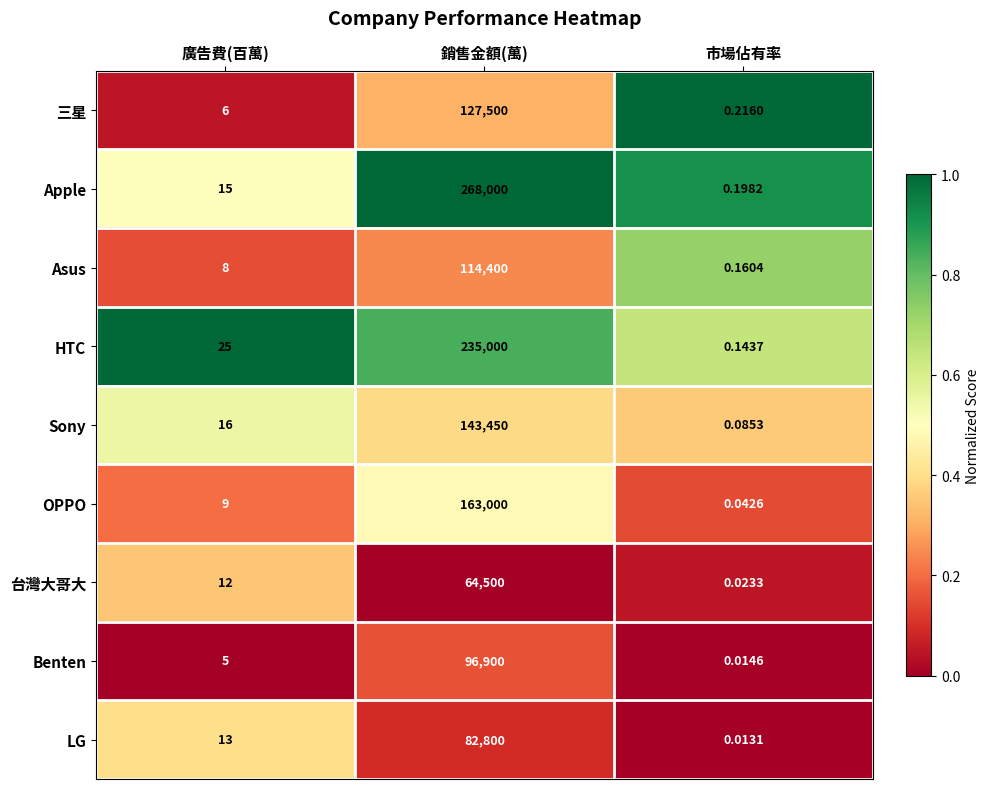

At which category is the sum across all series the highest?

銷售金額(萬)